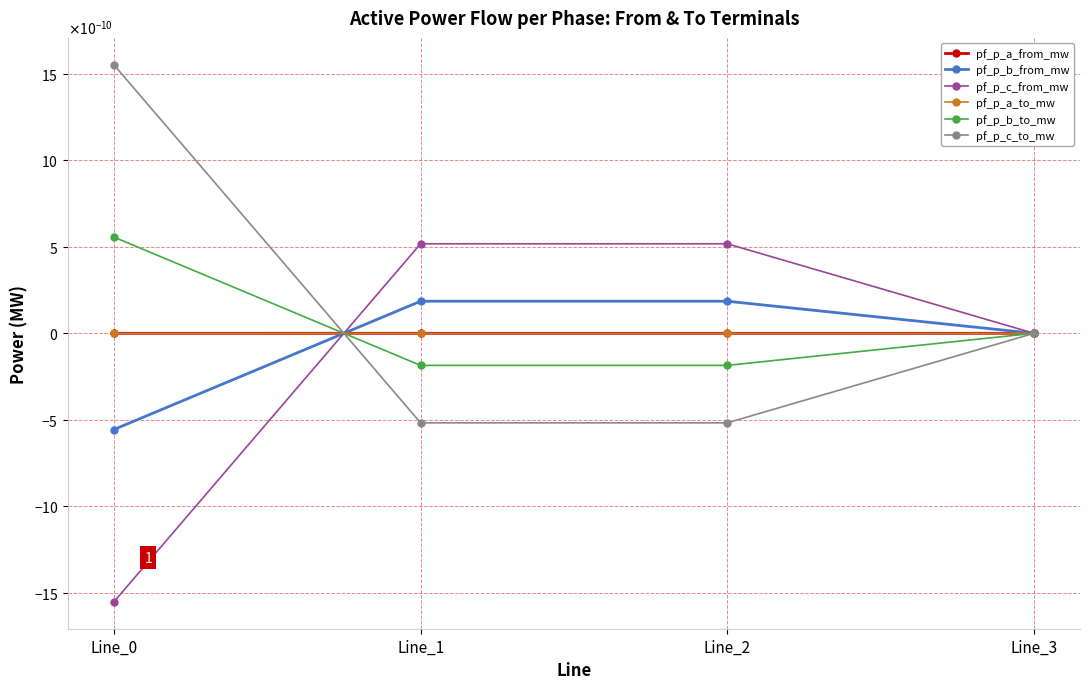

Does the chart have visible grid lines?

Yes